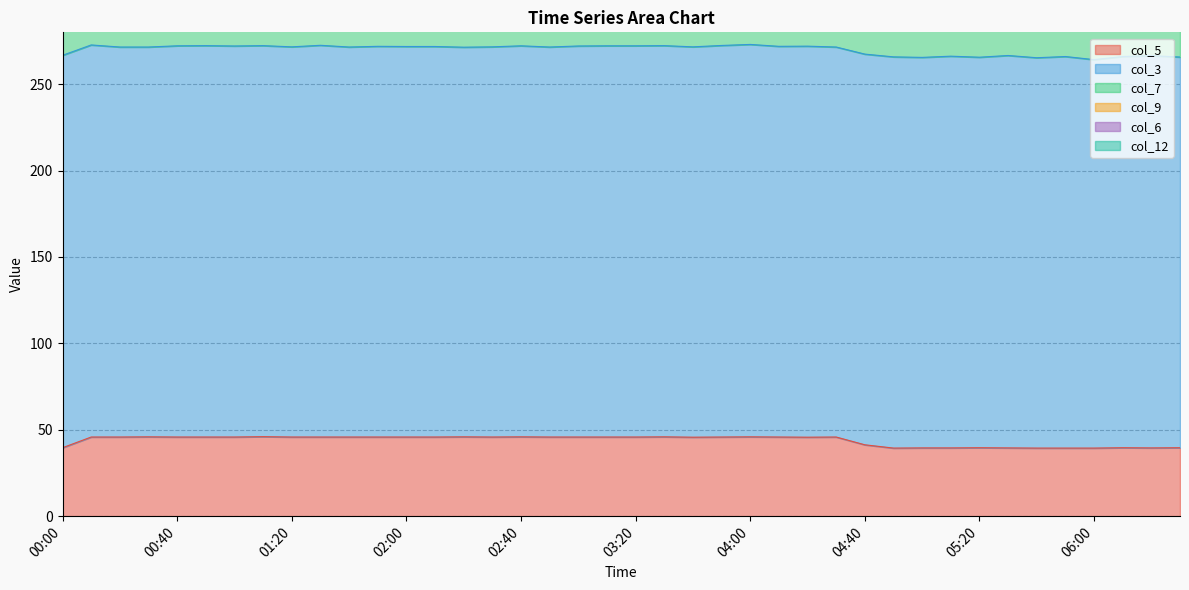

True or false: col_5 has more than 1 interior local peaks.

True